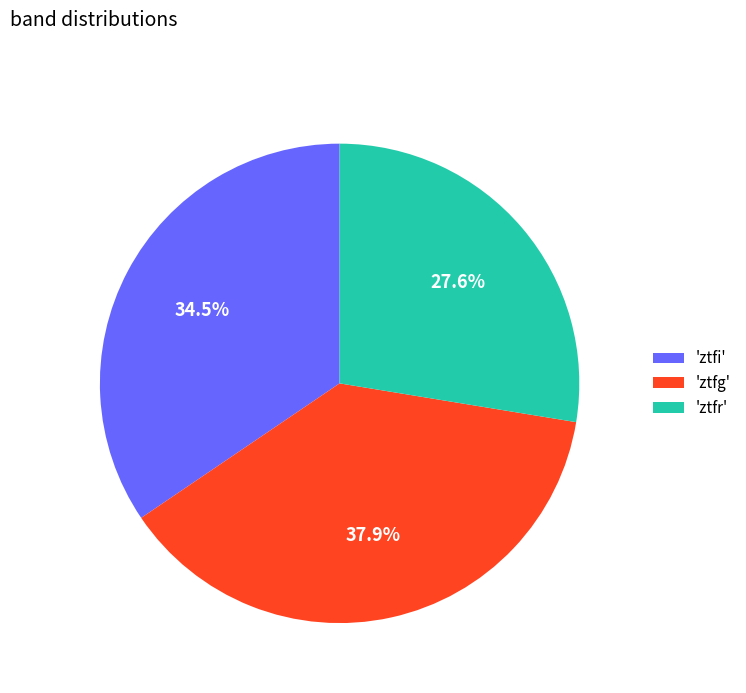

Rank the categories by value from lowest to highest.

'ztfr', 'ztfi', 'ztfg'